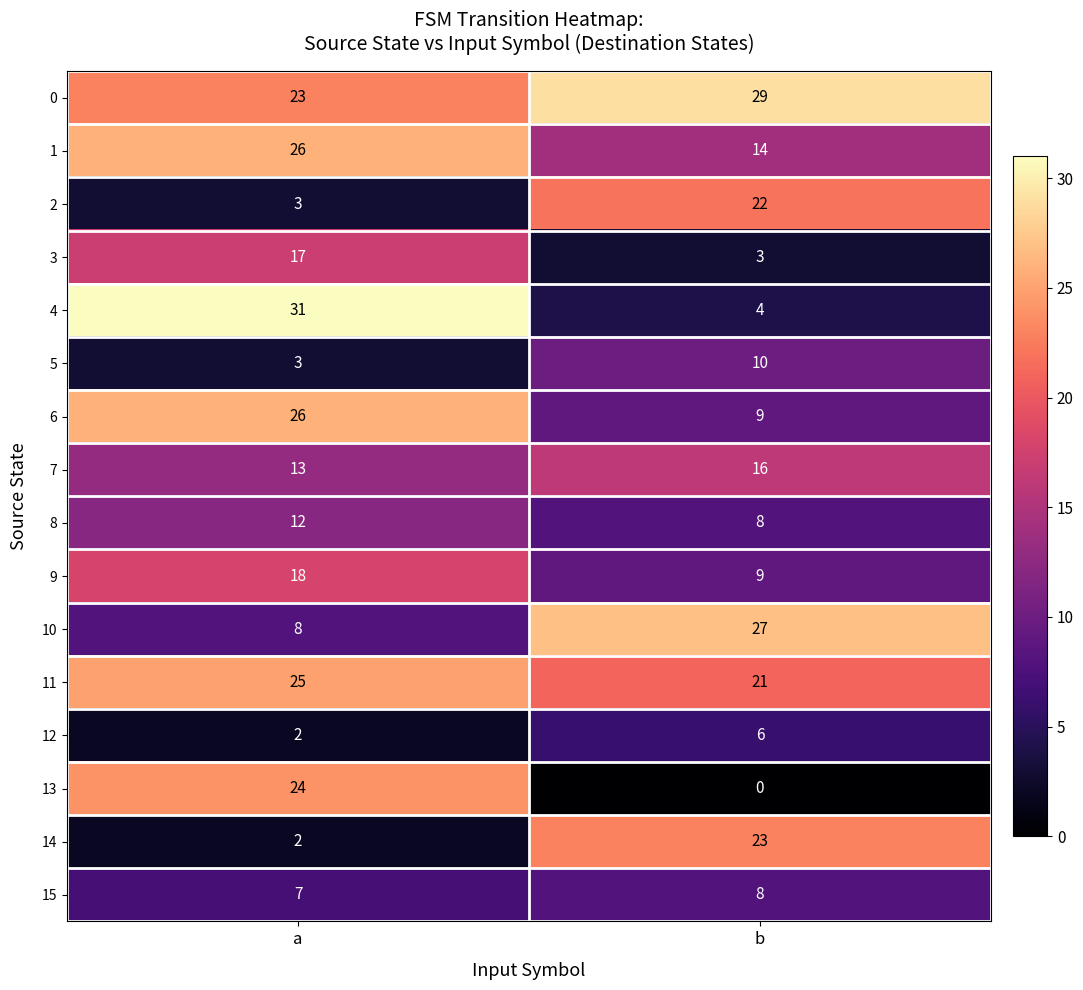

What is the total value across all series at b?

209